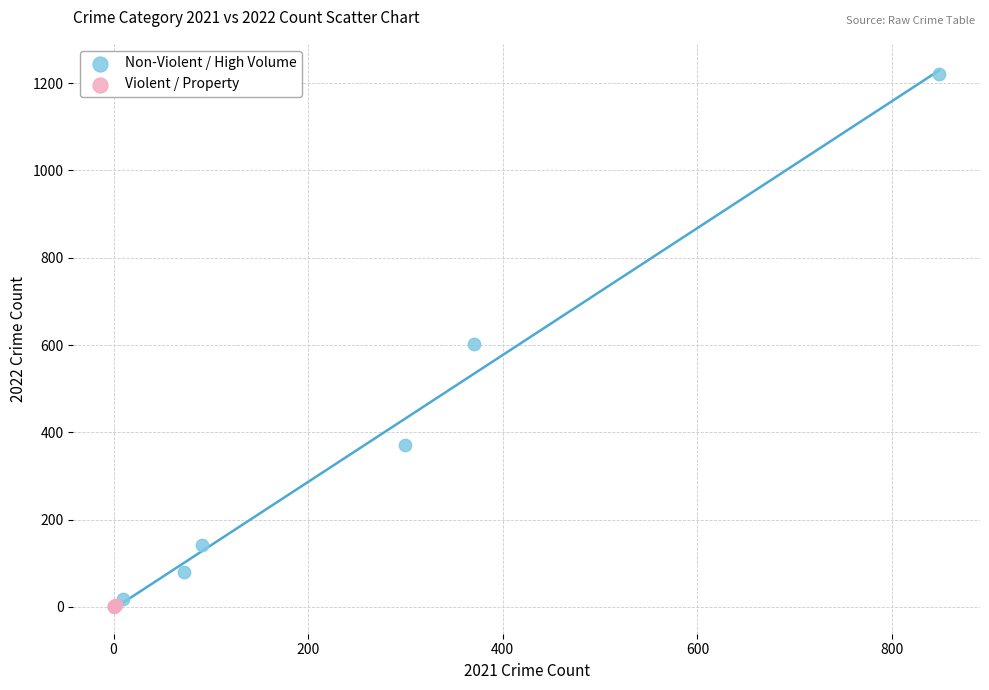

Which series has the largest Y range (max minus min)?

Non-Violent / High Volume